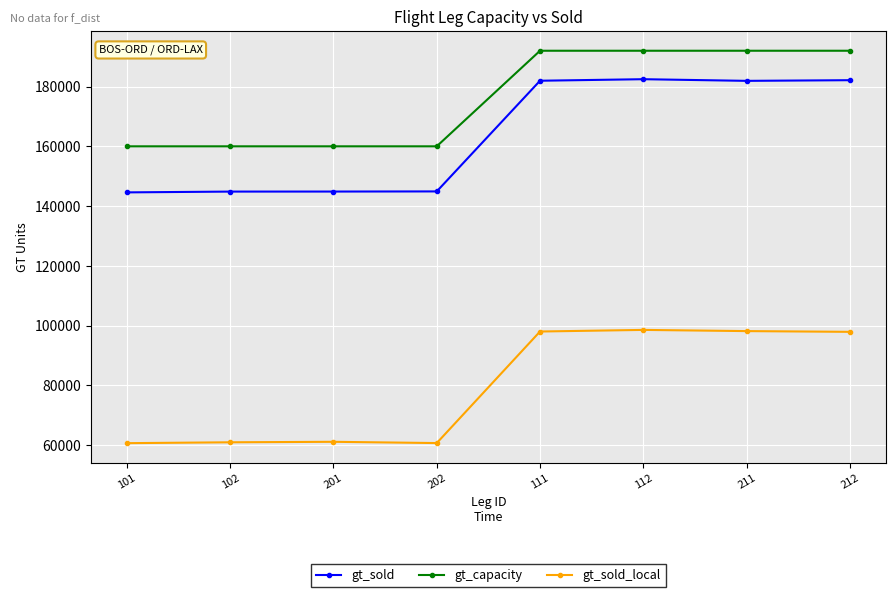

Is the value of gt_capacity at 101 greater than the value of gt_sold_local at 202?

Yes